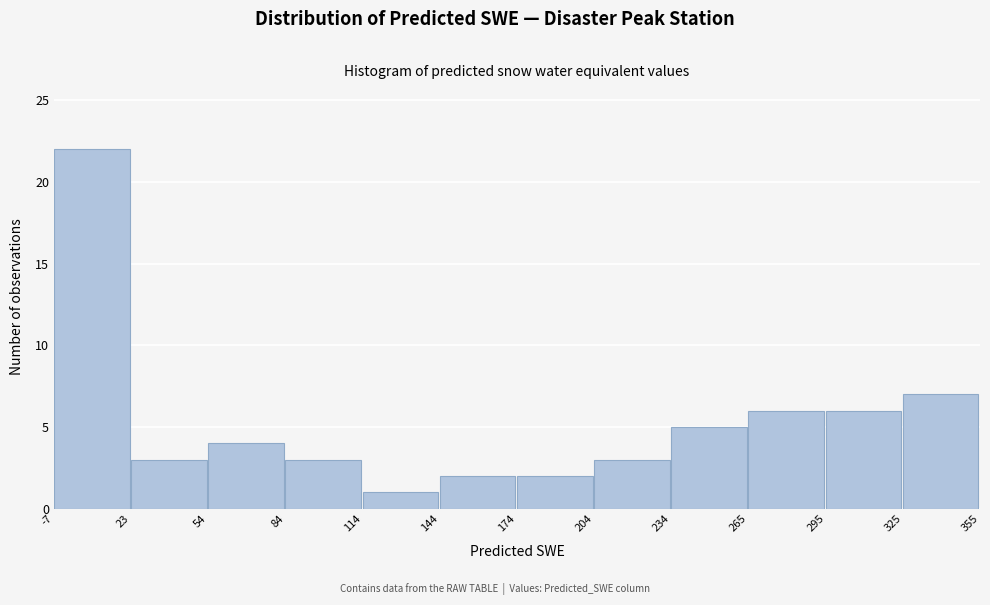

Which range on the x-axis has the tallest bar?

-7 to 23